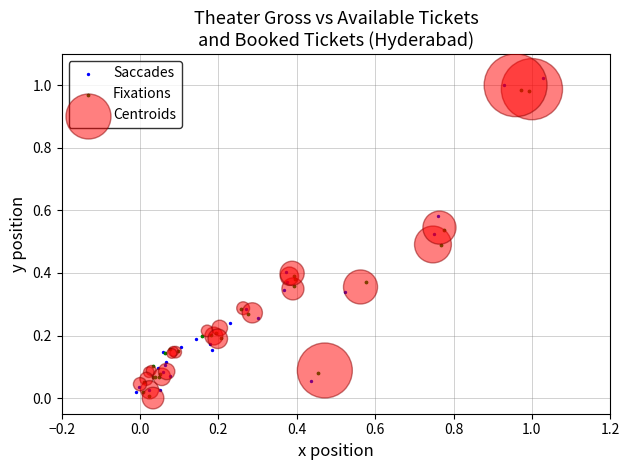

Which series contains the highest Y value?

Saccades